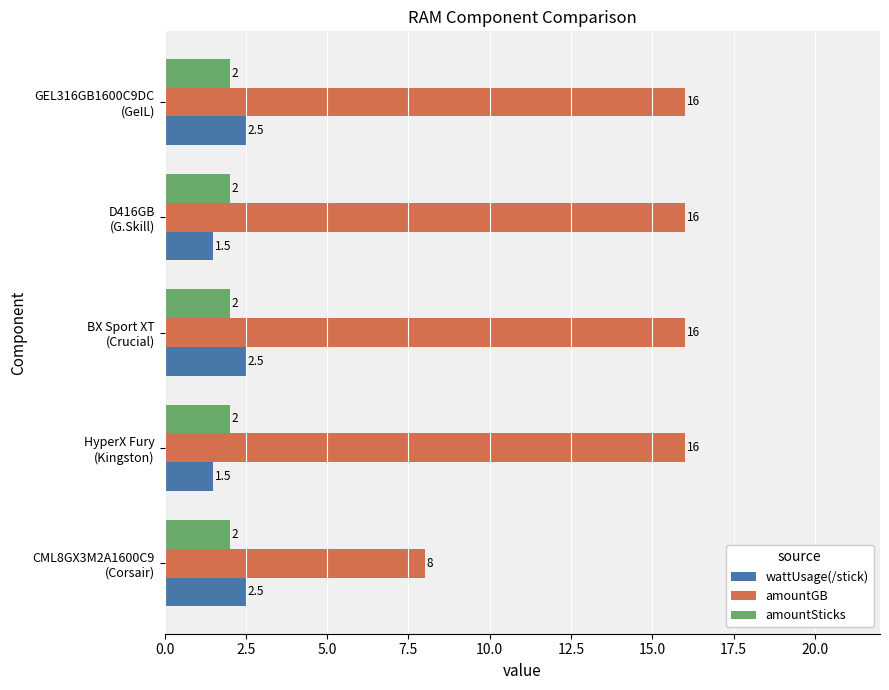

What is the lowest value of the wattUsage(/stick) series?

1.5